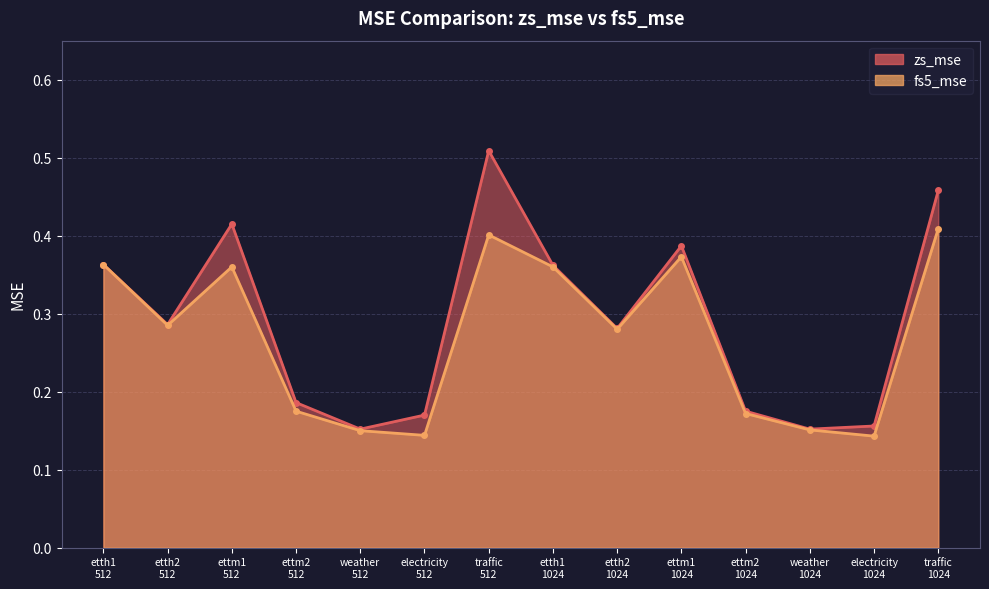

Reading left to right, extract all data points from this chart.

zs_mse: etth1
512=0.4	etth2
512=0.3	ettm1
512=0.4	ettm2
512=0.2	weather
512=0.2	electricity
512=0.2	traffic
512=0.5	etth1
1024=0.4	etth2
1024=0.3	ettm1
1024=0.4	ettm2
1024=0.2	weather
1024=0.2	electricity
1024=0.2	traffic
1024=0.5
fs5_mse: etth1
512=0.4	etth2
512=0.3	ettm1
512=0.4	ettm2
512=0.2	weather
512=0.1	electricity
512=0.1	traffic
512=0.4	etth1
1024=0.4	etth2
1024=0.3	ettm1
1024=0.4	ettm2
1024=0.2	weather
1024=0.2	electricity
1024=0.1	traffic
1024=0.4